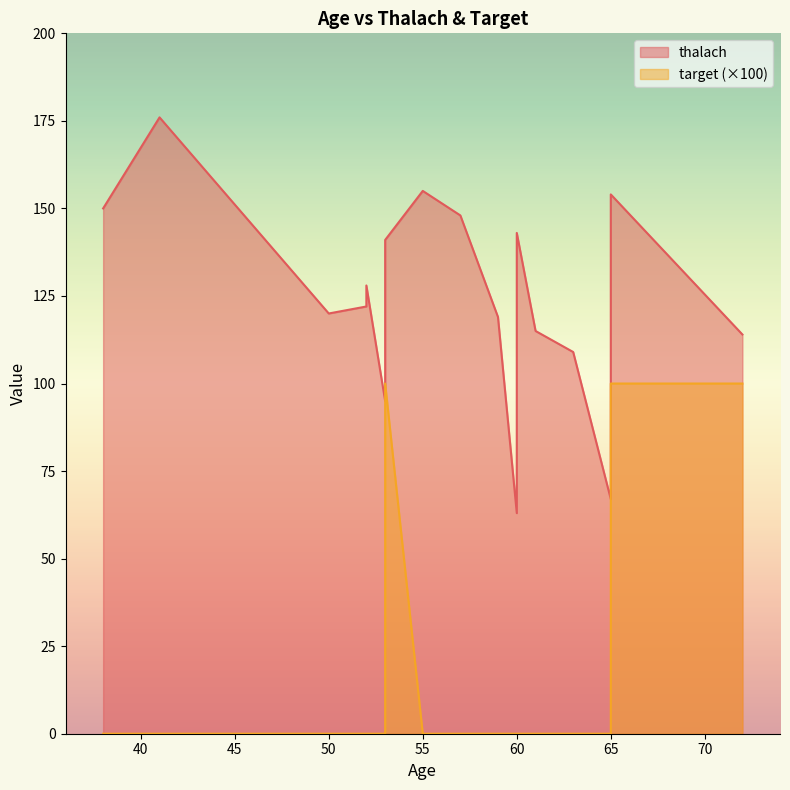

List the series in order of their overall mean, highest first.

thalach, target